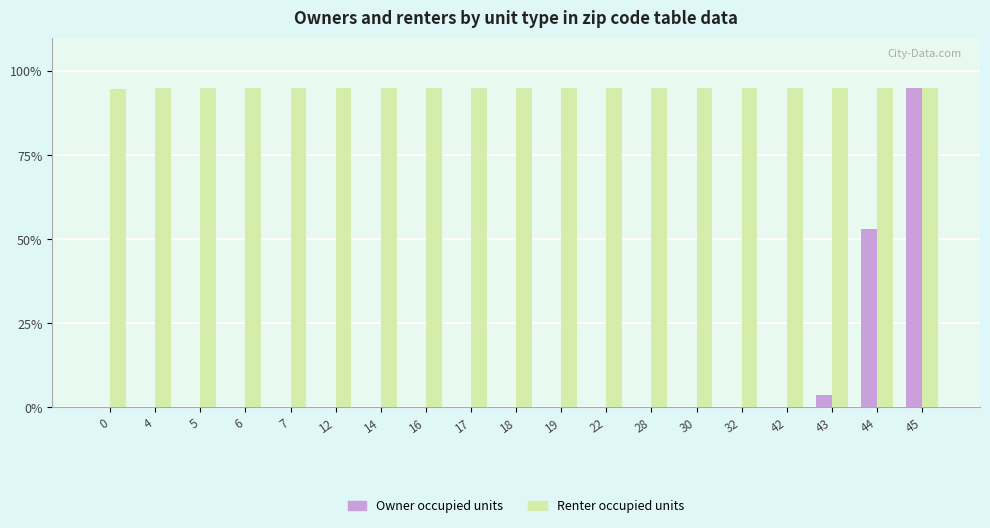

The Owner occupied units series shows -34.9 at 0. True or false?

False